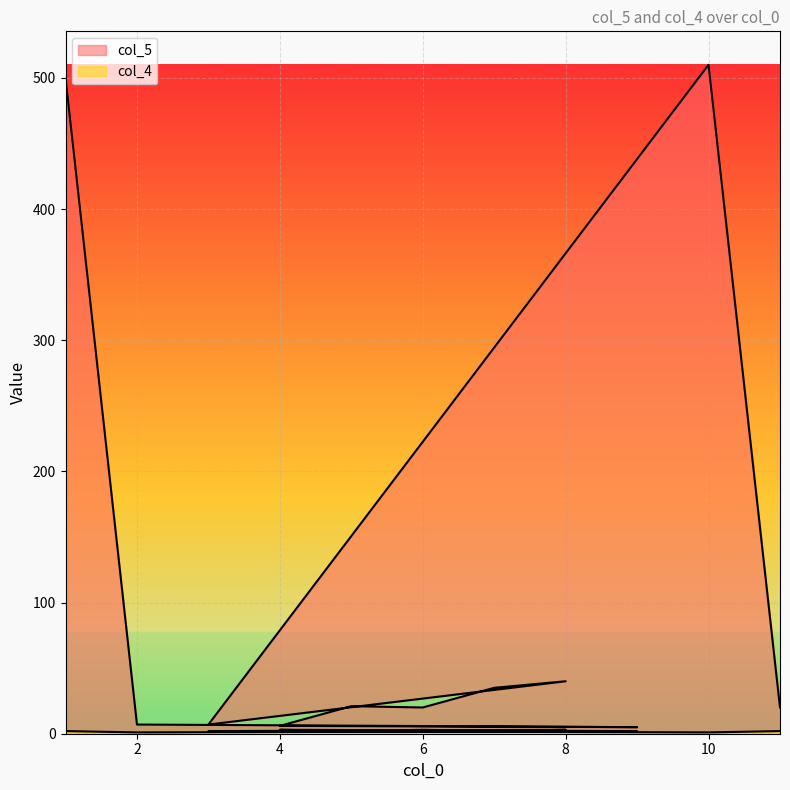

Between 1 and 5, which series saw the biggest shift?

col_5